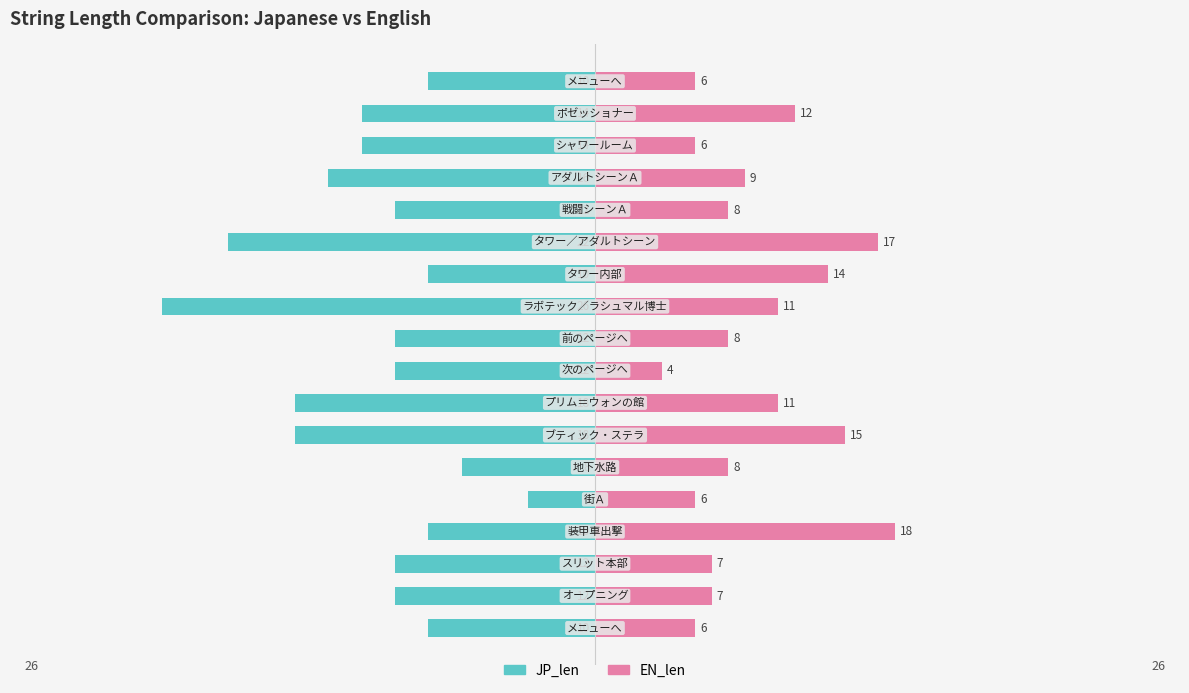

At how many categories does at least one series exceed -6?

18